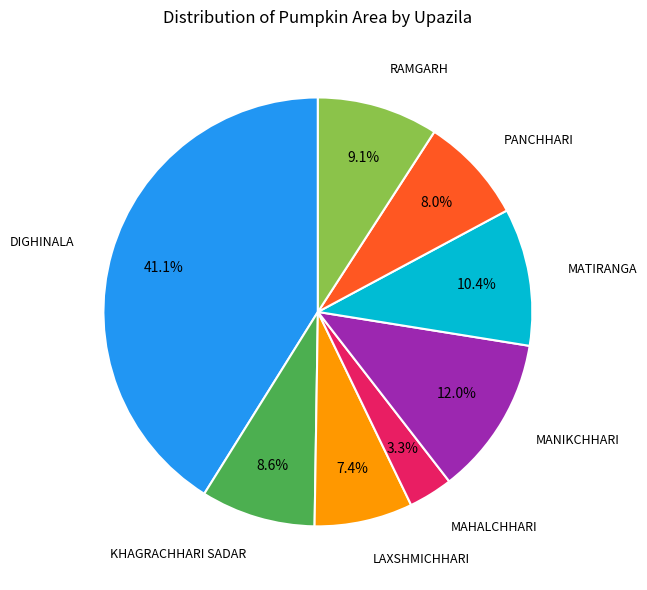

Count the number of slices in the pie.

8